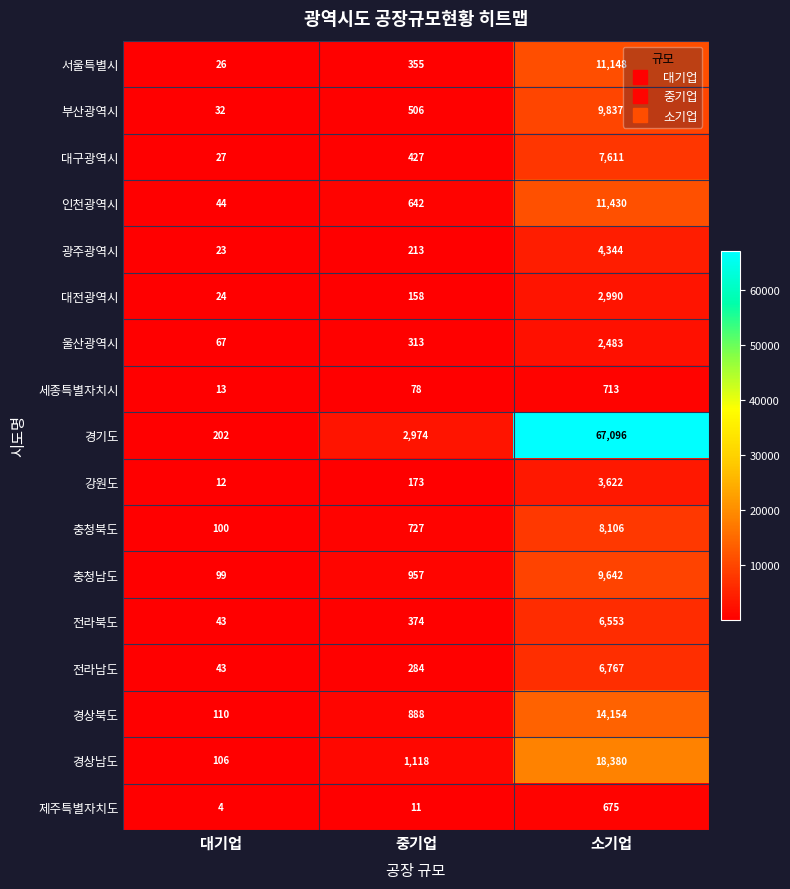

What is the difference between the maximum and second lowest values in the 광주광역시 series?

4131